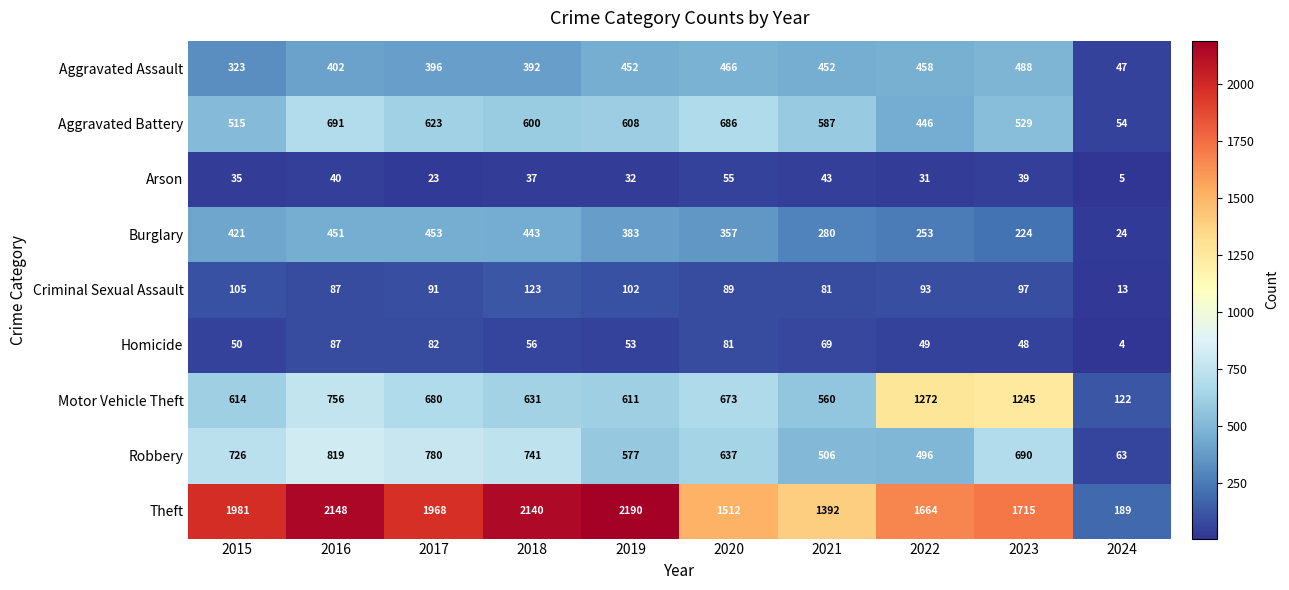

At which category is the sum across all series the highest?

2016